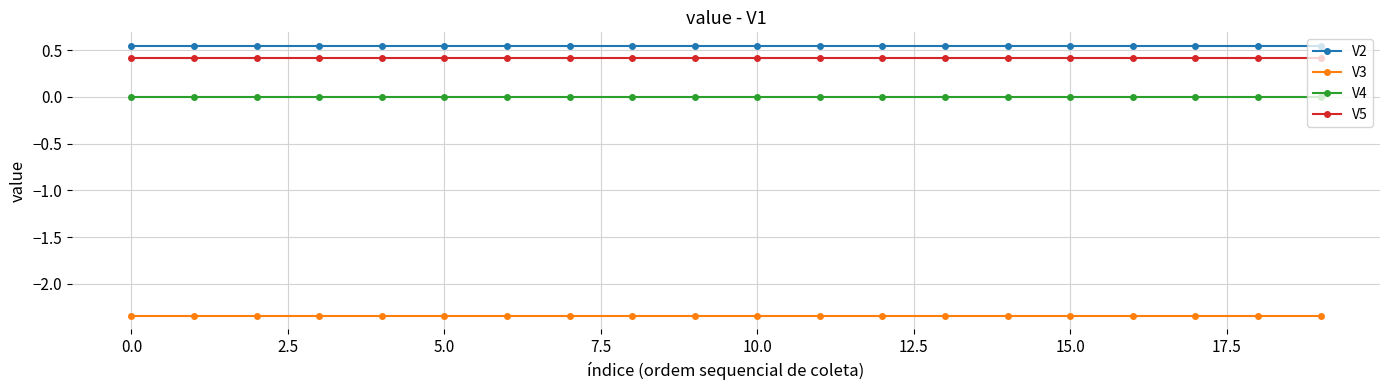

At how many categories does at least one series exceed -1?

20